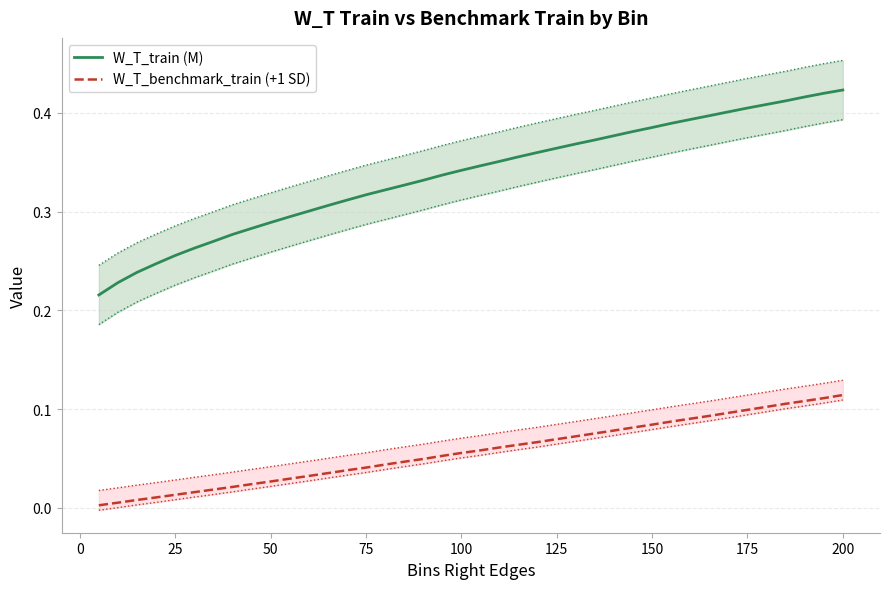

How many data points does each series have?

40